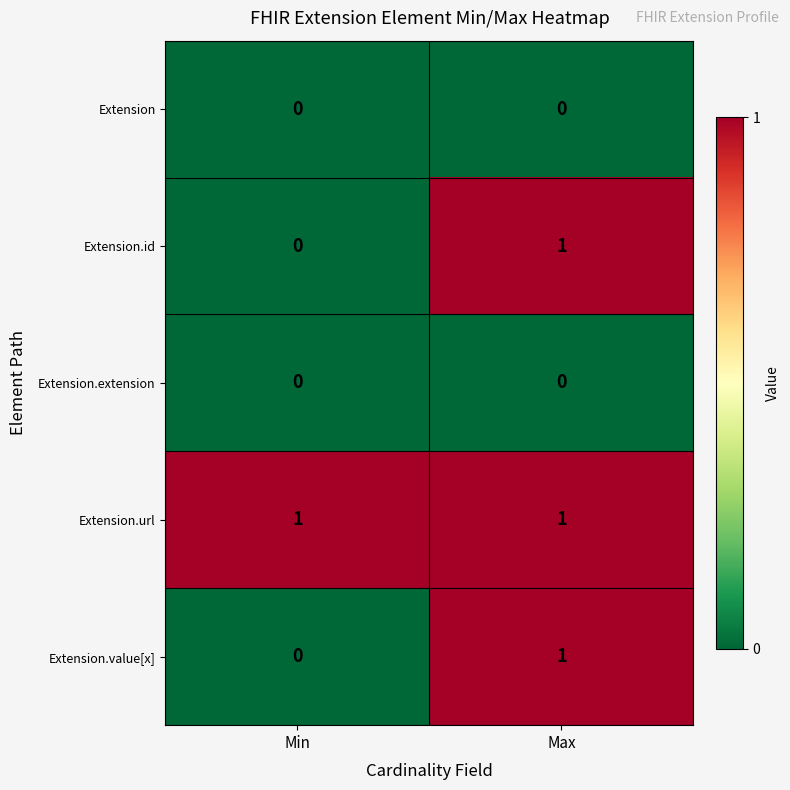

What is the total value across all series at Max?

3